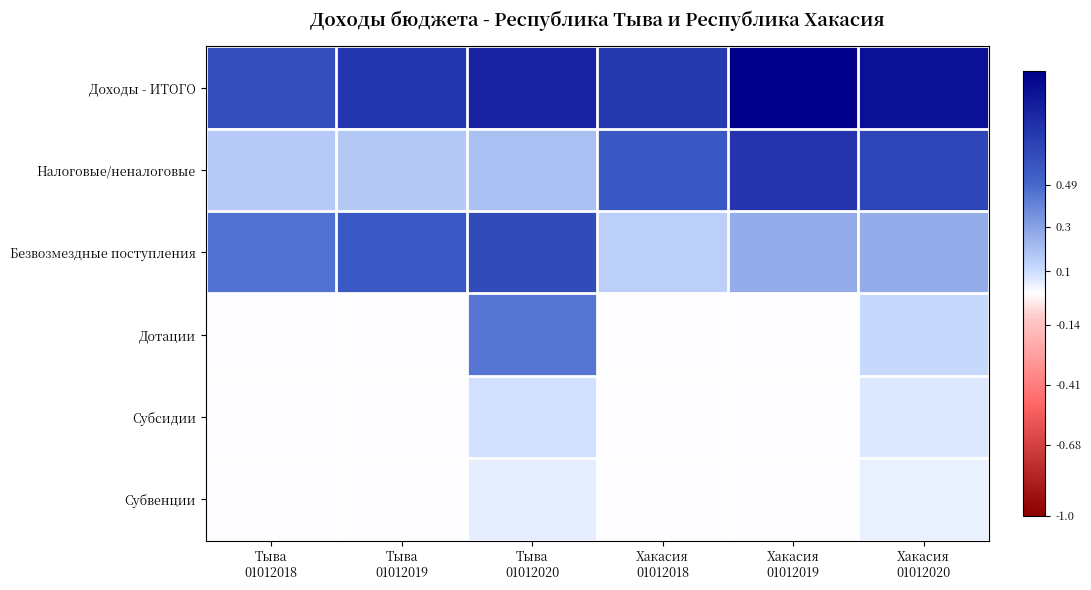

Which has a higher value, Хакасия
01012019 or Хакасия
01012018?

Хакасия
01012019